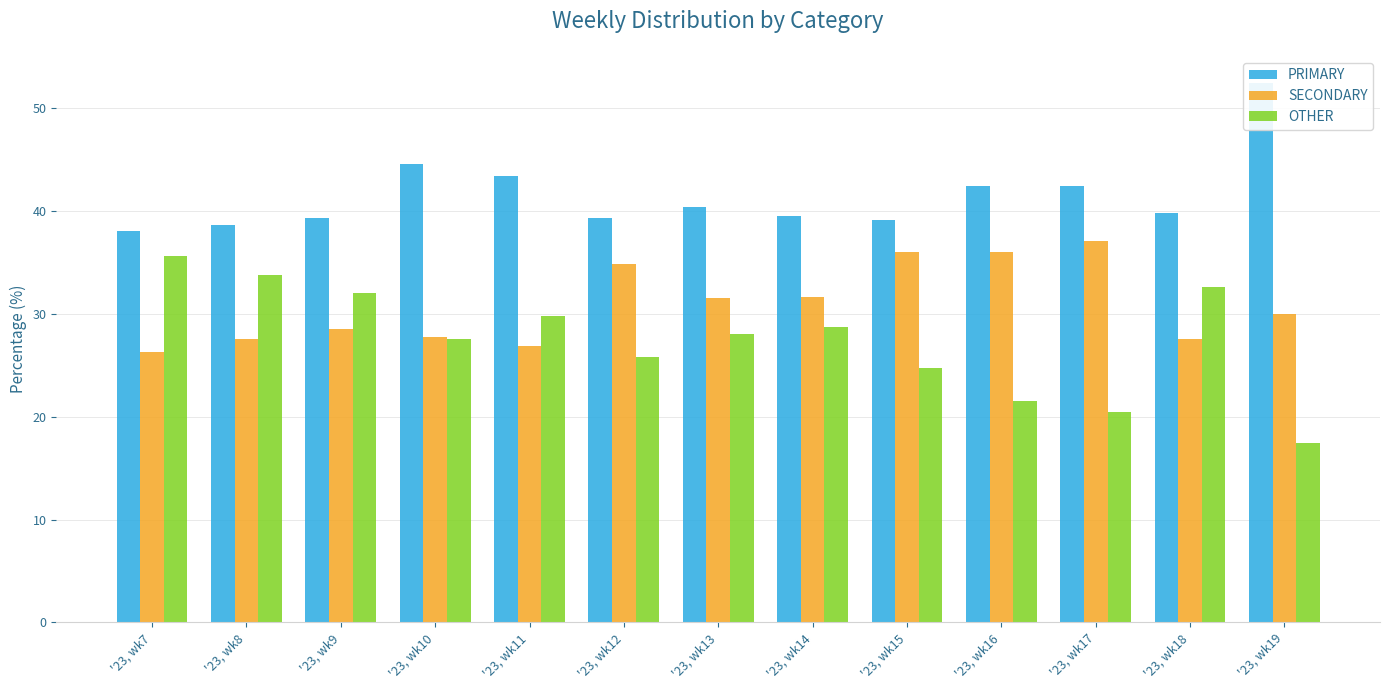

Is it true that PRIMARY equals 42.5 at '23, wk16?

True